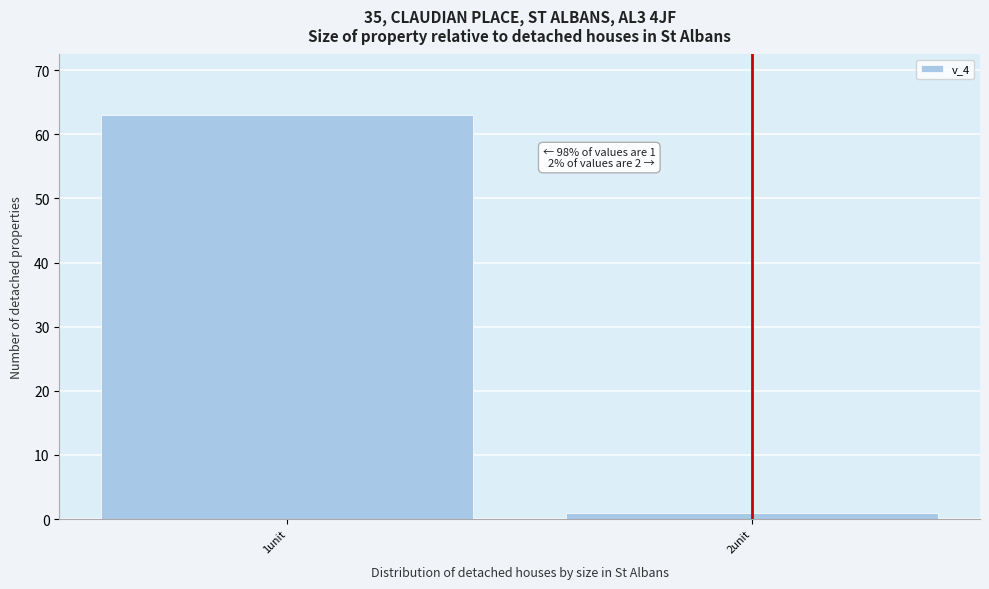

Reading left to right, what are all the values shown in this chart?

1unit=63	2unit=1